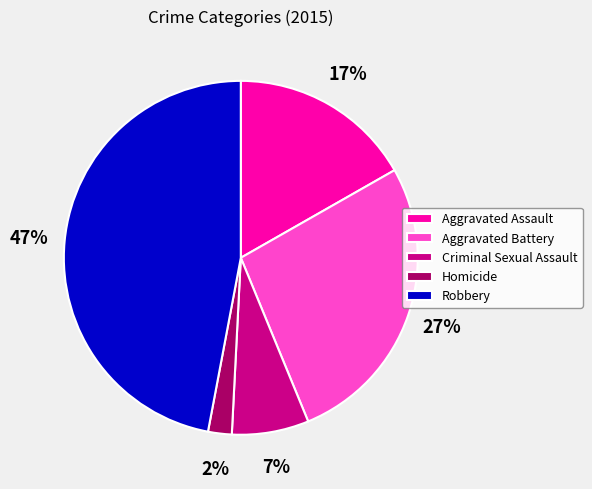

To the nearest percent, what is the difference between the largest and smallest slice percentages?

45%